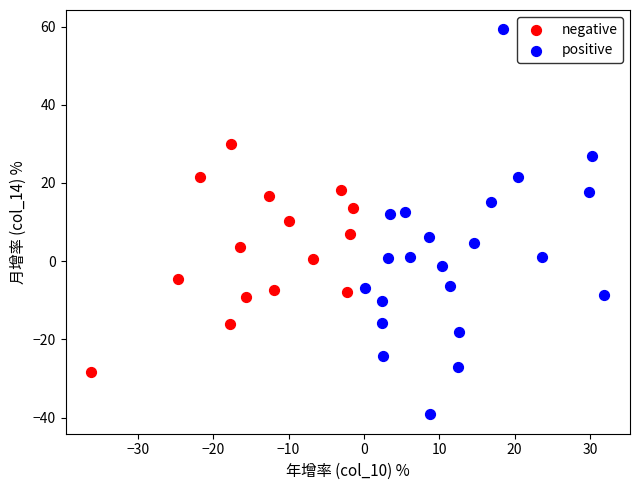

Which series has the widest spread of Y values?

positive